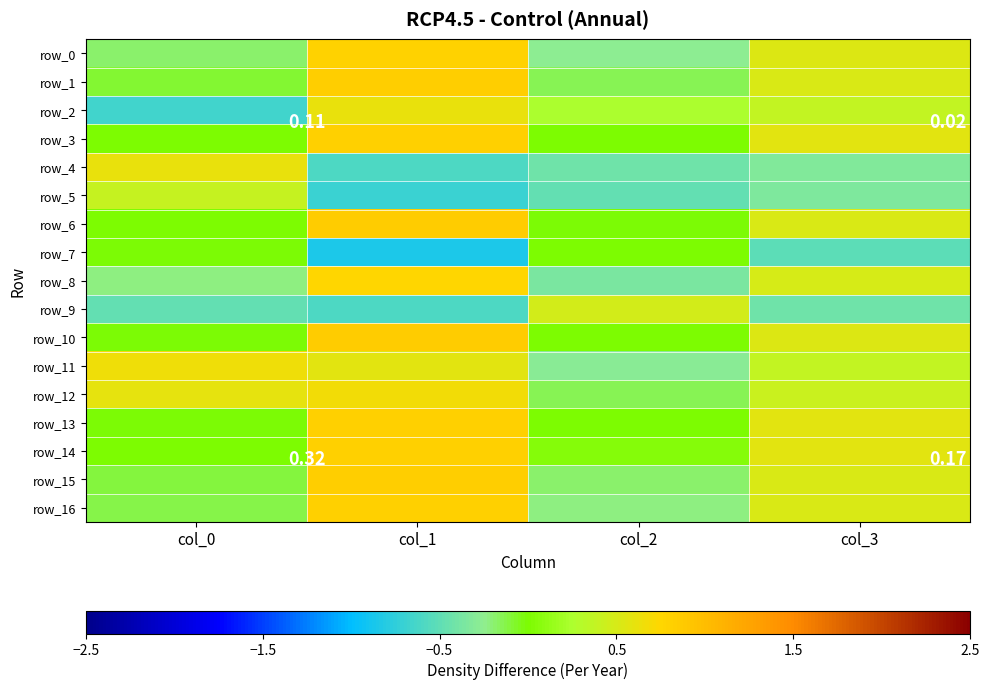

Reading right to left, transcribe all the data shown in this chart.

row_0: 0.5	-0.3	0.8	-0.2
row_1: 0.5	-0.1	0.8	-0.1
row_2: 0.4	0.2	0.6	-0.7
row_3: 0.6	0.0	0.8	0.0
row_4: -0.3	-0.4	-0.6	0.6
row_5: -0.3	-0.5	-0.7	0.4
row_6: 0.5	-0.0	0.9	0.0
row_7: -0.5	0.0	-0.9	-0.0
row_8: 0.5	-0.4	0.8	-0.2
row_9: -0.4	0.5	-0.6	-0.5
row_10: 0.5	0.0	0.8	-0.0
row_11: 0.4	-0.3	0.6	0.7
row_12: 0.4	-0.1	0.7	0.6
row_13: 0.6	0.0	0.8	-0.0
row_14: 0.6	0.1	0.8	0.0
row_15: 0.5	-0.2	0.8	-0.1
row_16: 0.5	-0.2	0.8	-0.1